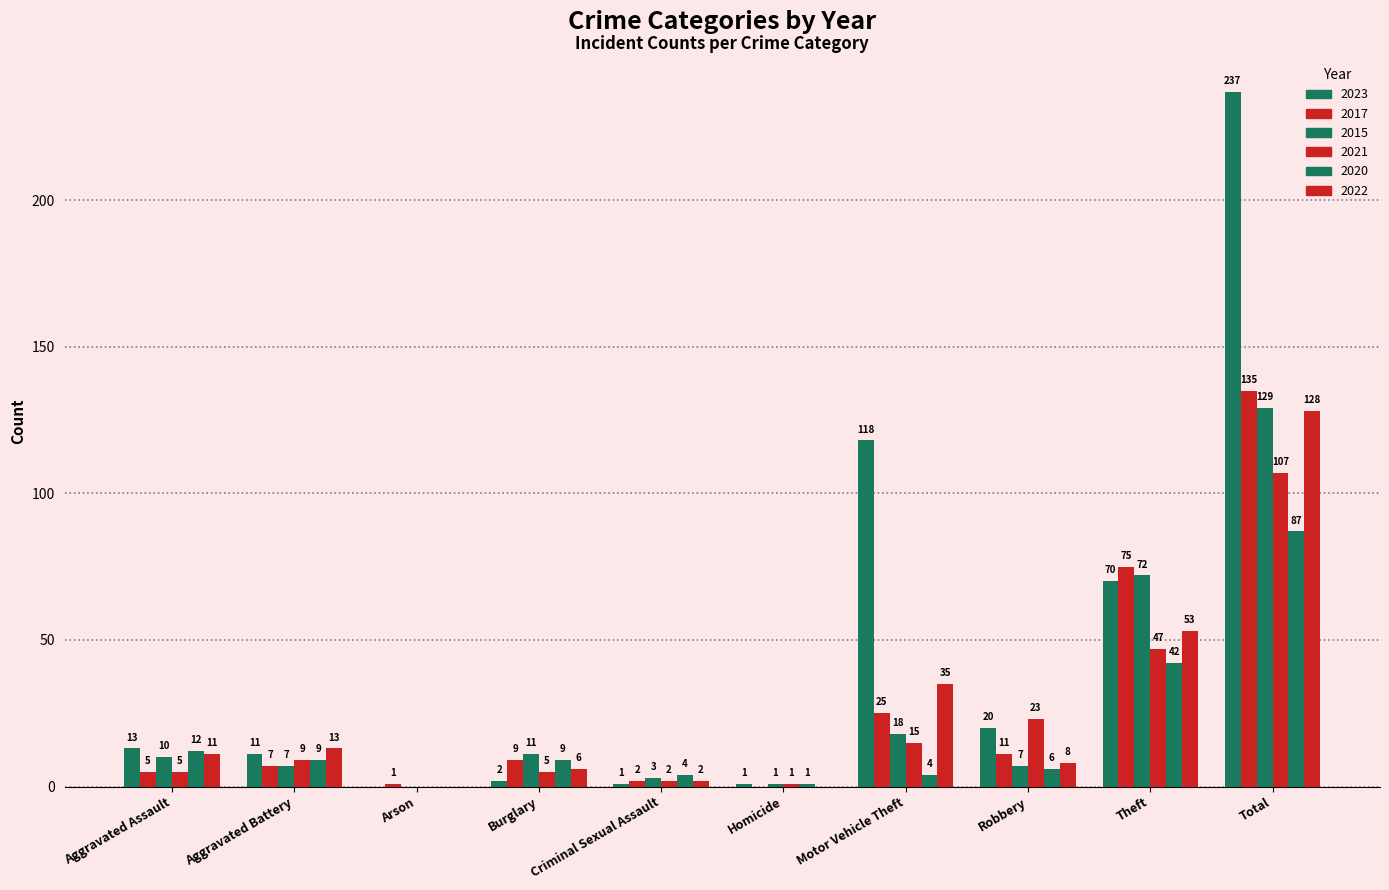

Is it true that 2021 equals 3 at Aggravated Assault?

False